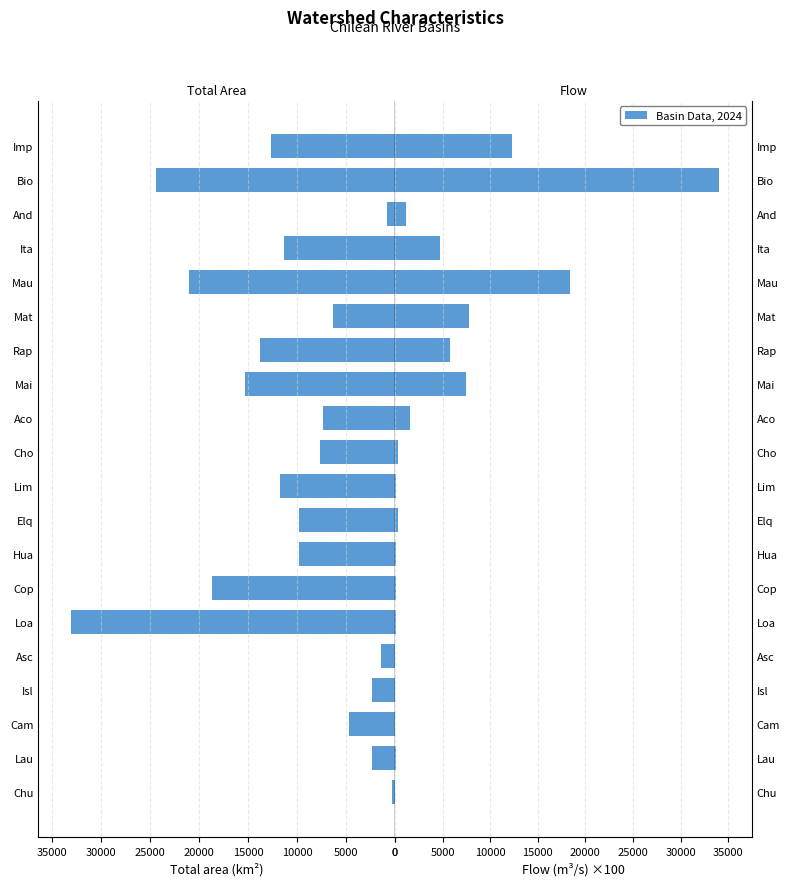

Is it true that Total area (km2) equals 171.4 at Chu?

False